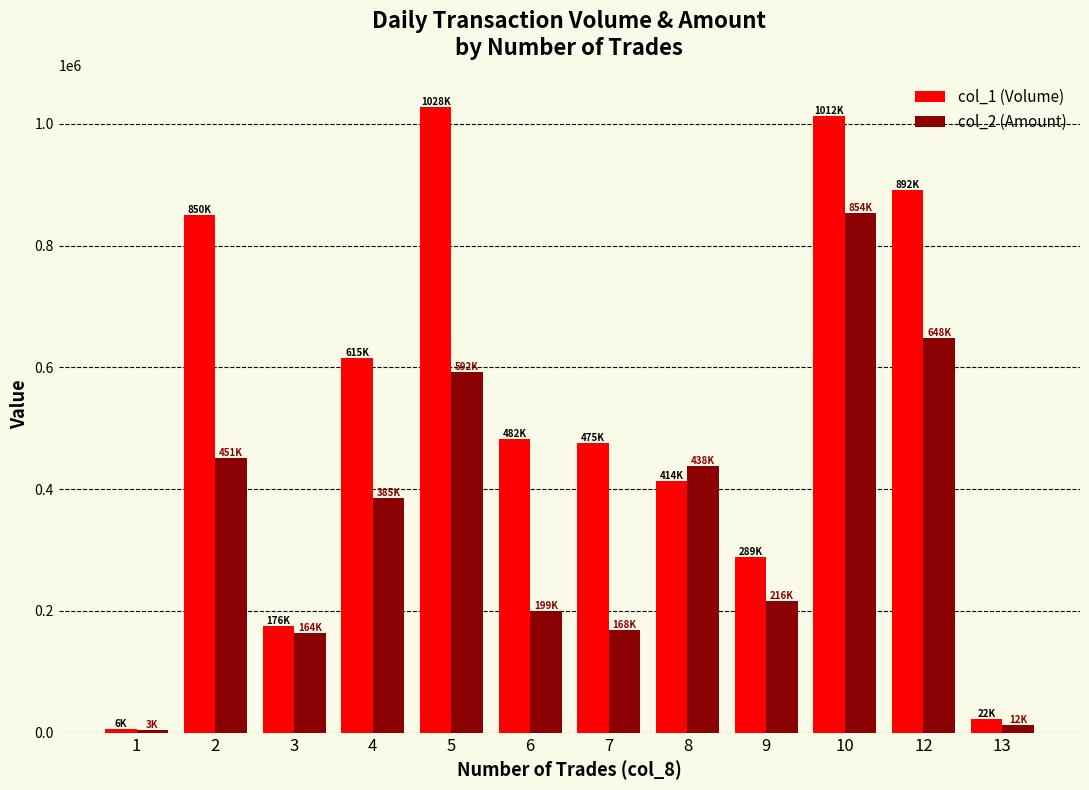

At which category is the sum across all series the highest?

10